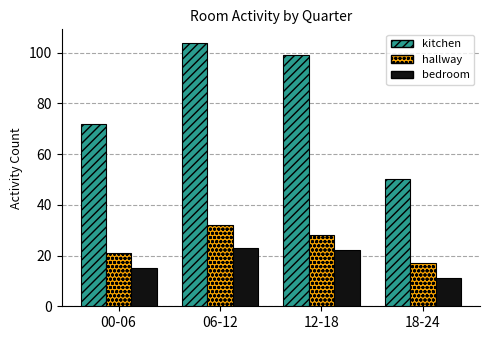

Rank the series by their maximum value, from highest to lowest.

kitchen, hallway, bedroom